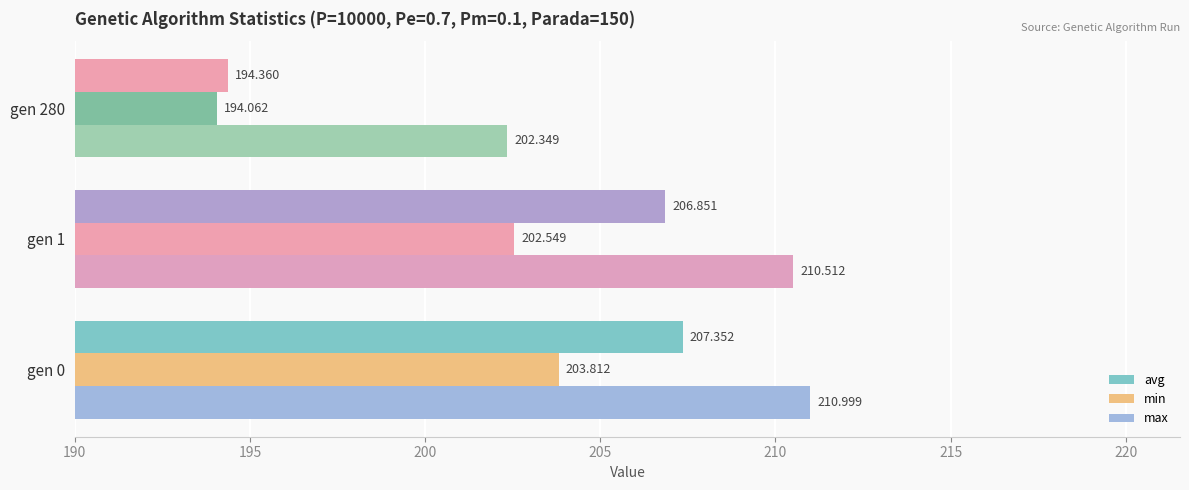

Count the number of data series in this chart.

3